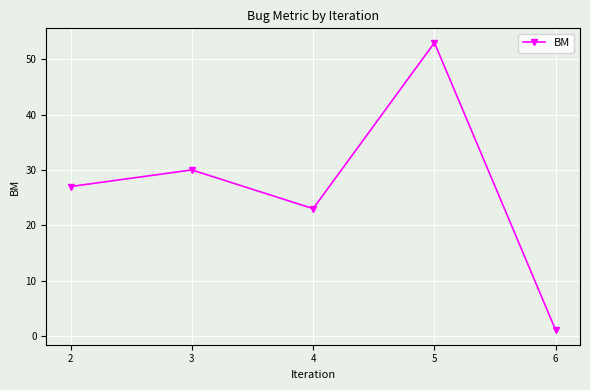

Rank the categories by value from lowest to highest.

6, 4, 2, 3, 5